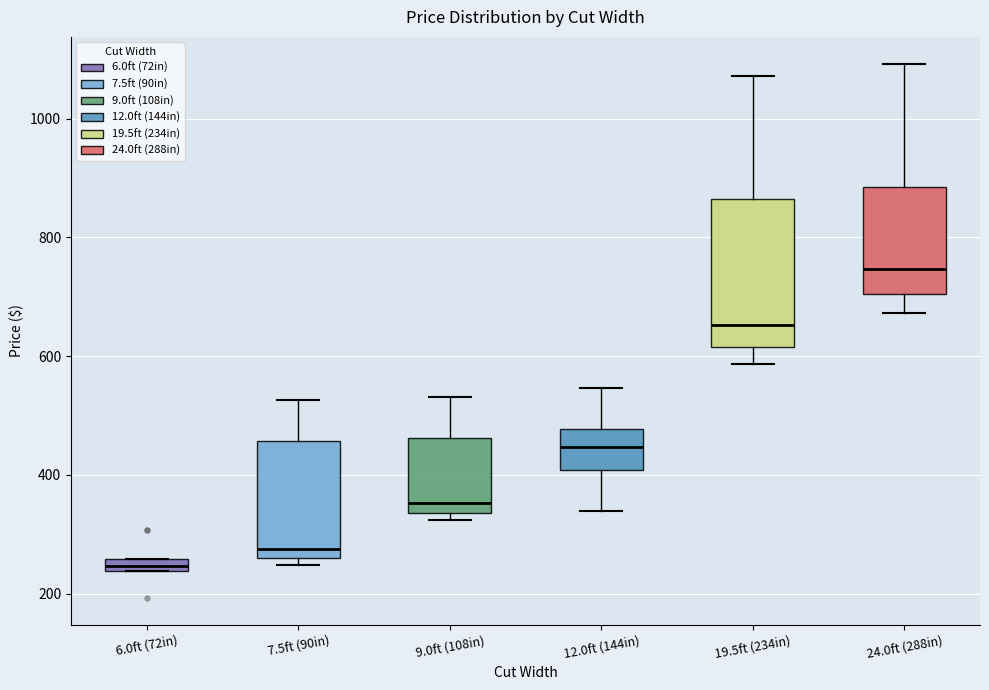

Which box is the tallest, from its lower edge to its upper edge?

19.5ft (234in)